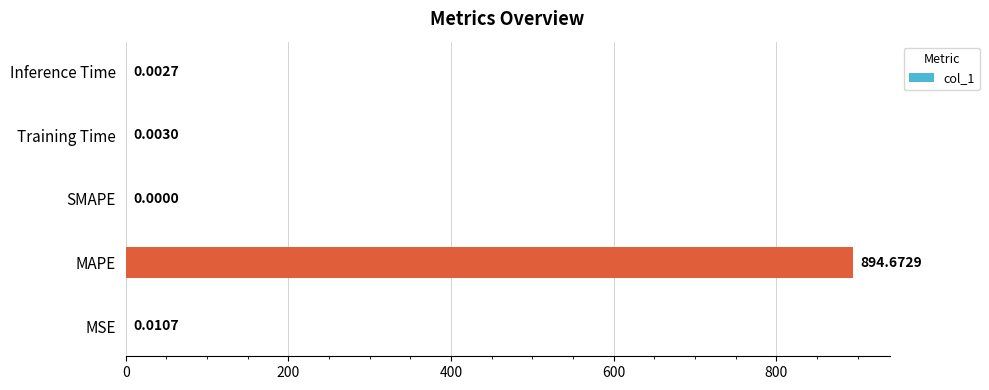

Where is the data nearest to the value 447?

MSE